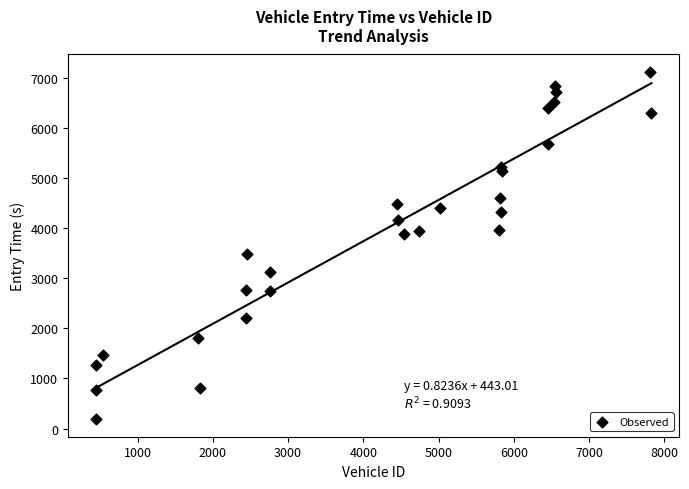

What is the range of Y values (max minus min)?

6932.7